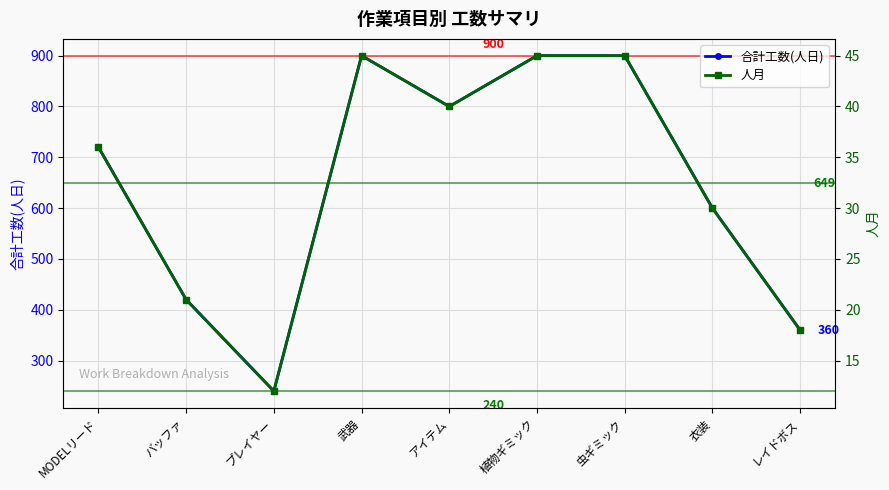

Where does the 合計工数(人日) series first go above 720?

武器